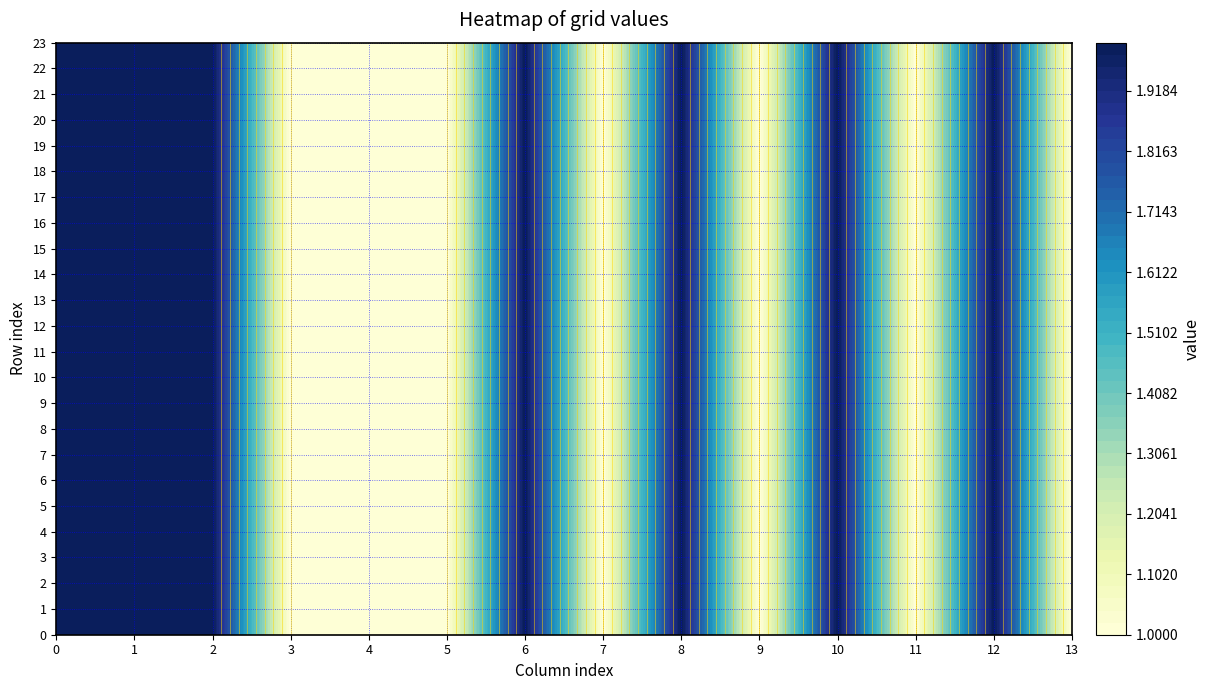

The value of 1 at 13 is 3. True or false?

False